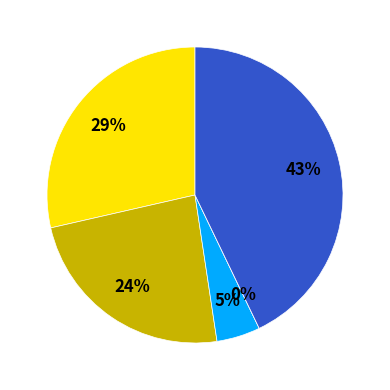

Approximately how many times larger is the value at Robbery compared to Aggravated Assault?

1.5